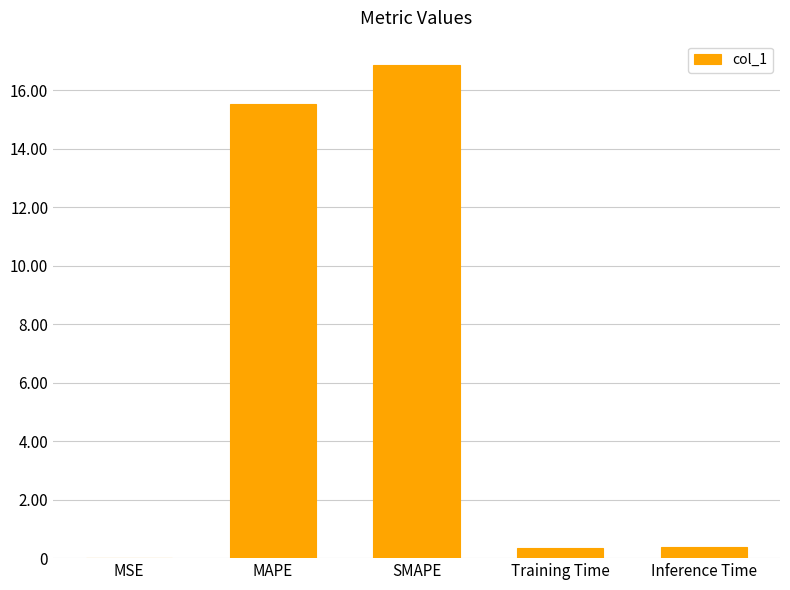

Between SMAPE and MSE, which is larger?

SMAPE